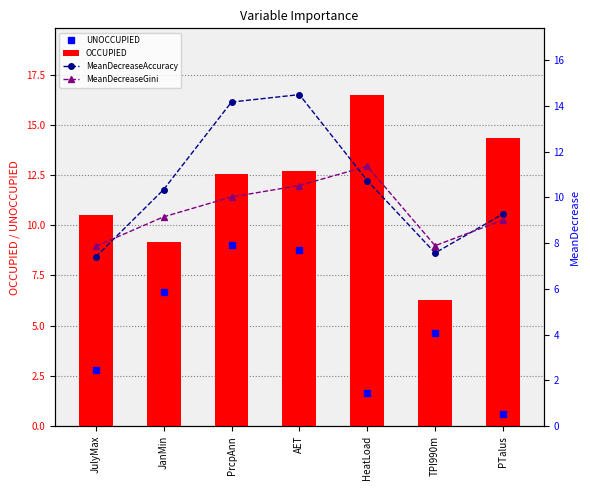

Is it true that MeanDecreaseAccuracy equals 7.4 at JulyMax?

True